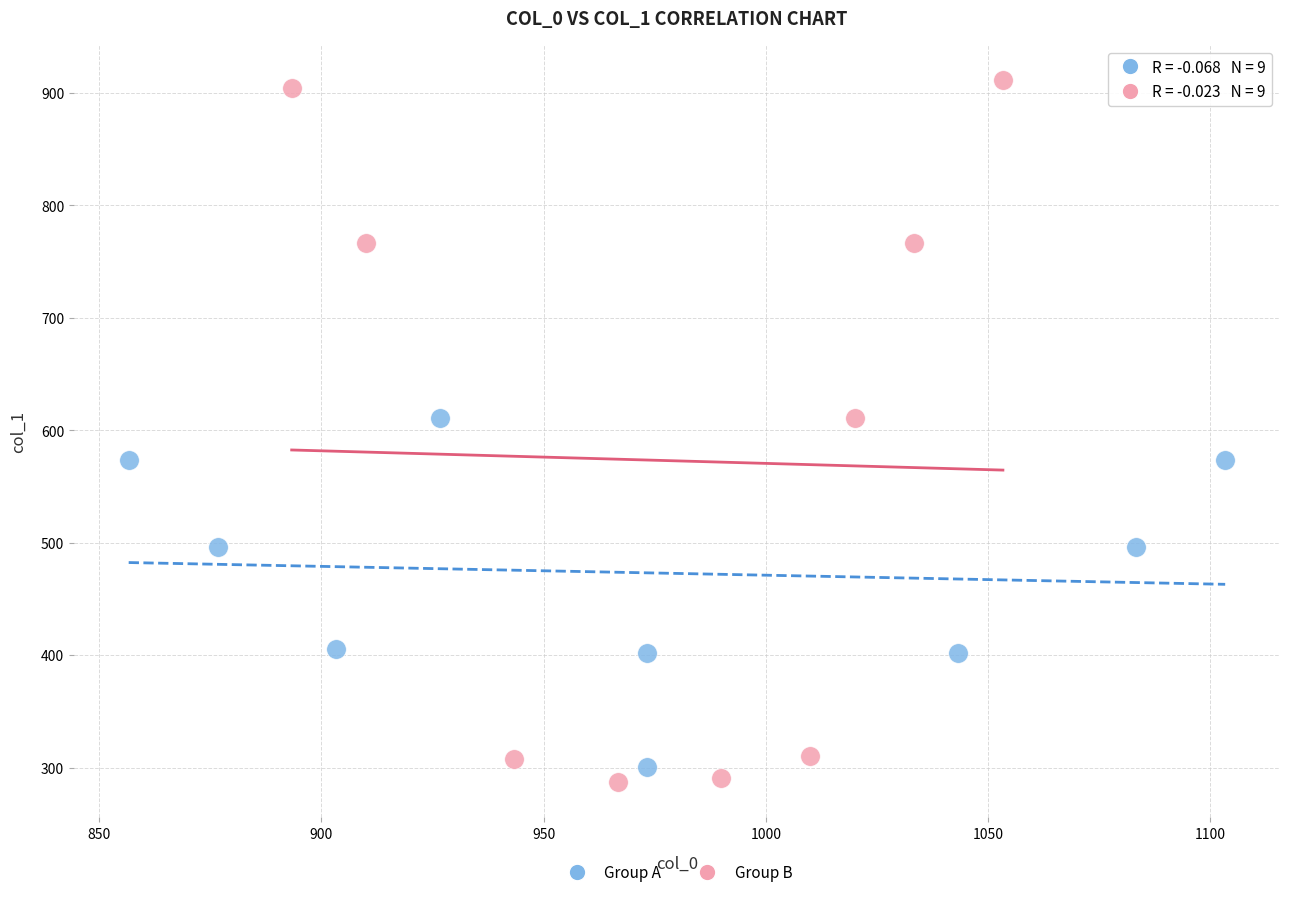

What are all the series names shown in the legend?

Group A, Group B